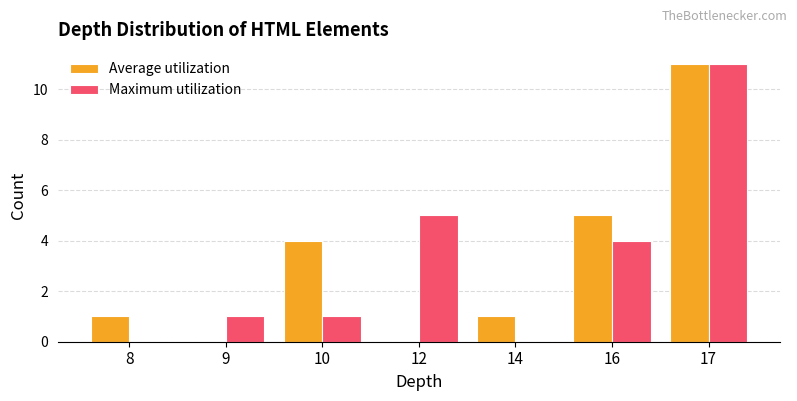

At which category is the sum across all series the highest?

17